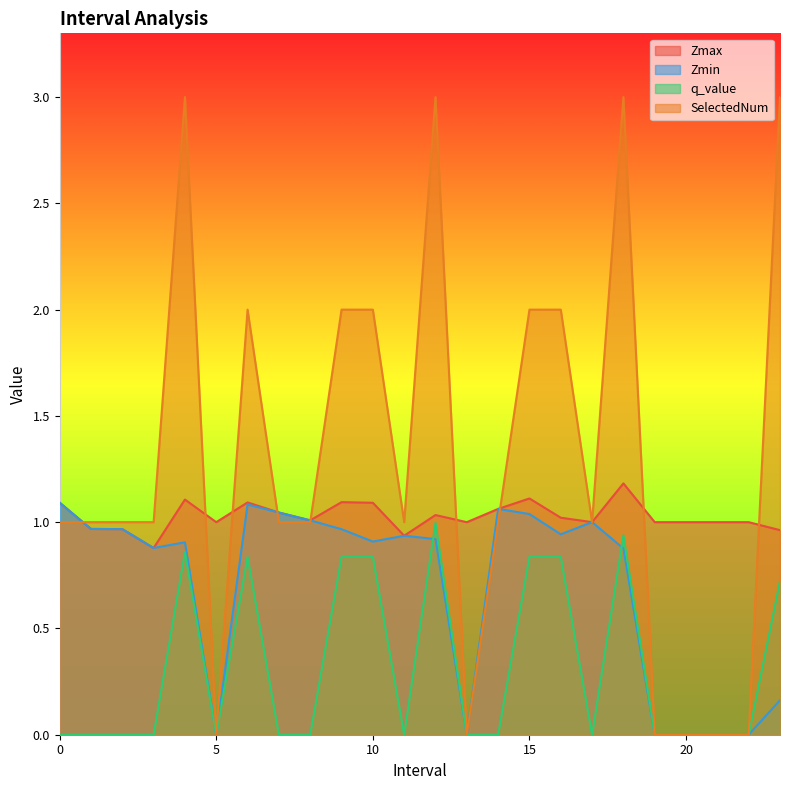

Reading left to right, what are all the values shown in this chart?

Zmax: 1.1	1.0	1.0	0.9	1.1	1.0	1.1	1.0	1.0	1.1	1.1	0.9	1.0	1.0	1.1	1.1	1.0	1.0	1.2	1.0	1.0	1.0	1.0	1.0
Zmin: 1.1	1.0	1.0	0.9	0.9	0.0	1.1	1.0	1.0	1.0	0.9	0.9	0.9	0.0	1.1	1.0	0.9	1.0	0.9	0.0	0.0	0.0	0.0	0.2
q_value: 0.0	0.0	0.0	0.0	0.9	0.0	0.8	0.0	0.0	0.8	0.8	0.0	1.0	0.0	0.0	0.8	0.8	0.0	0.9	0.0	0.0	0.0	0.0	0.7
SelectedNum: 1.0	1.0	1.0	1.0	3.0	0.0	2.0	1.0	1.0	2.0	2.0	1.0	3.0	0.0	1.0	2.0	2.0	1.0	3.0	0.0	0.0	0.0	0.0	3.0